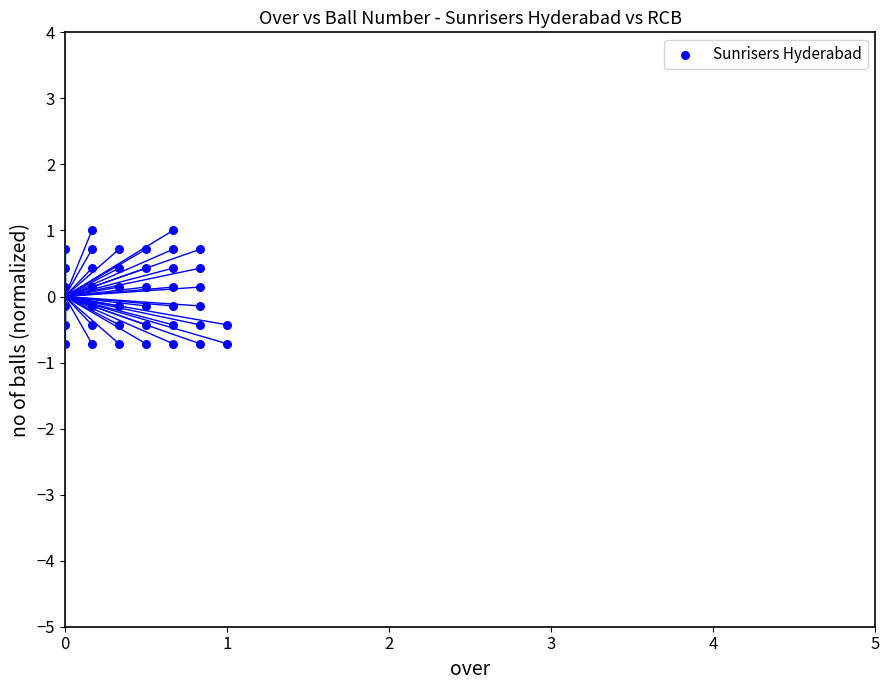

What is the range of X values (max minus min)?

1.0